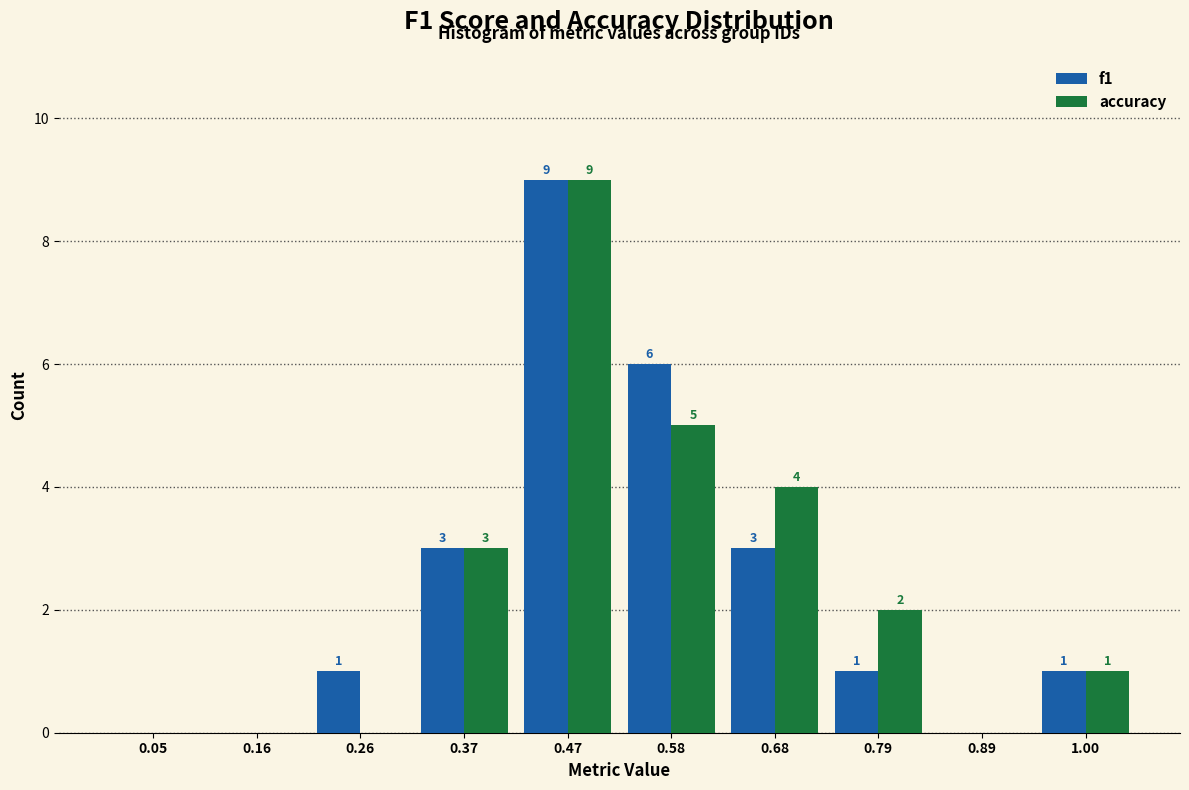

In the accuracy series, which range on the x-axis has the tallest bar?

0.420 to 0.525